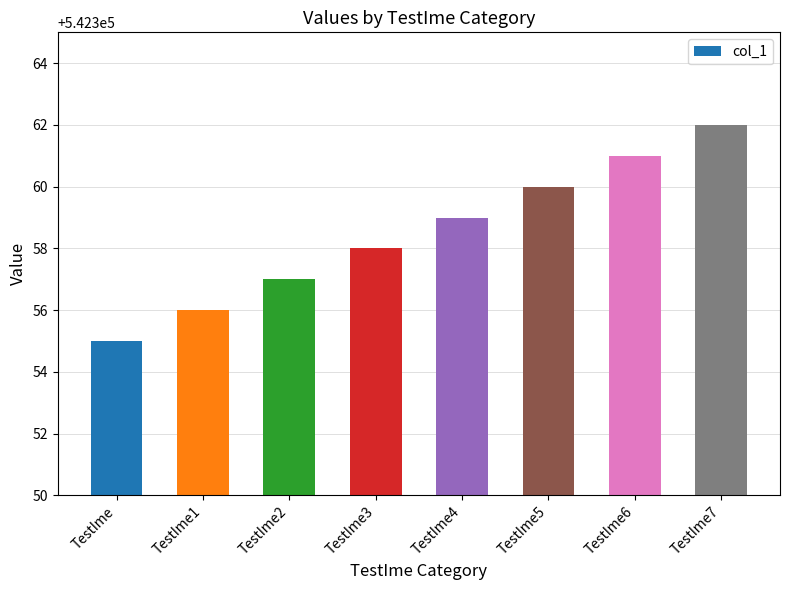

Rank the categories by value from highest to lowest.

TestIme7, TestIme6, TestIme5, TestIme4, TestIme3, TestIme2, TestIme1, TestIme